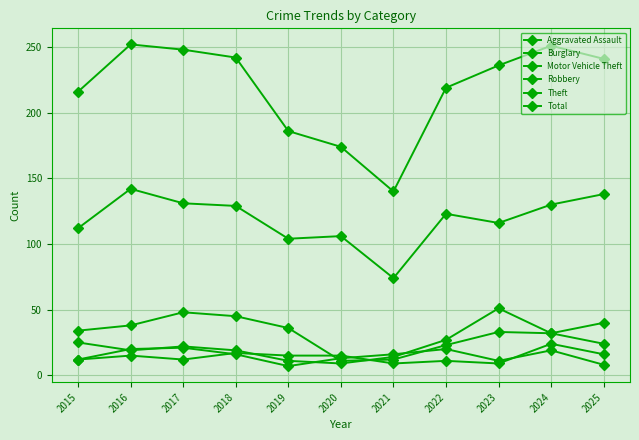

How many interior local valleys does the Aggravated Assault series have?

3